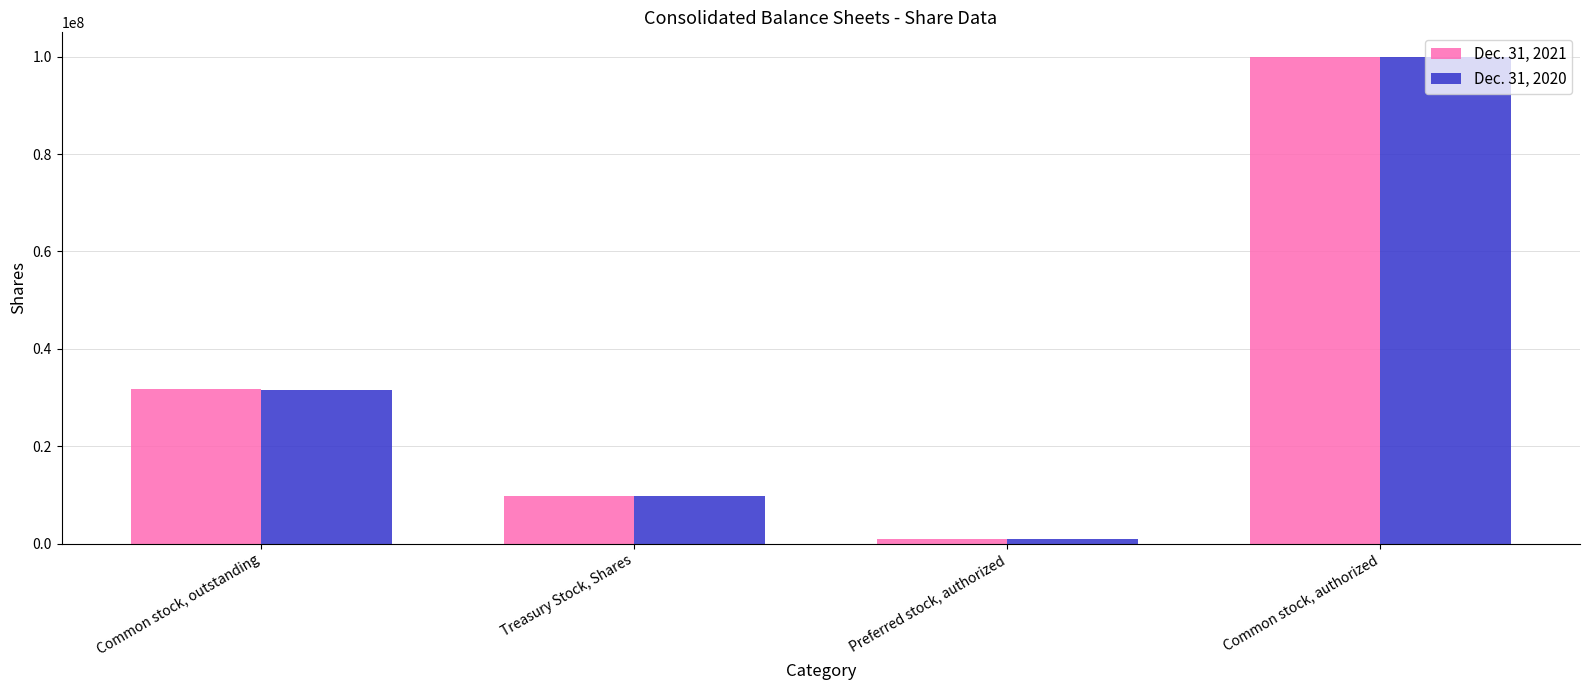

The value of Dec. 31, 2020 at Treasury Stock, Shares is 9864805. True or false?

True